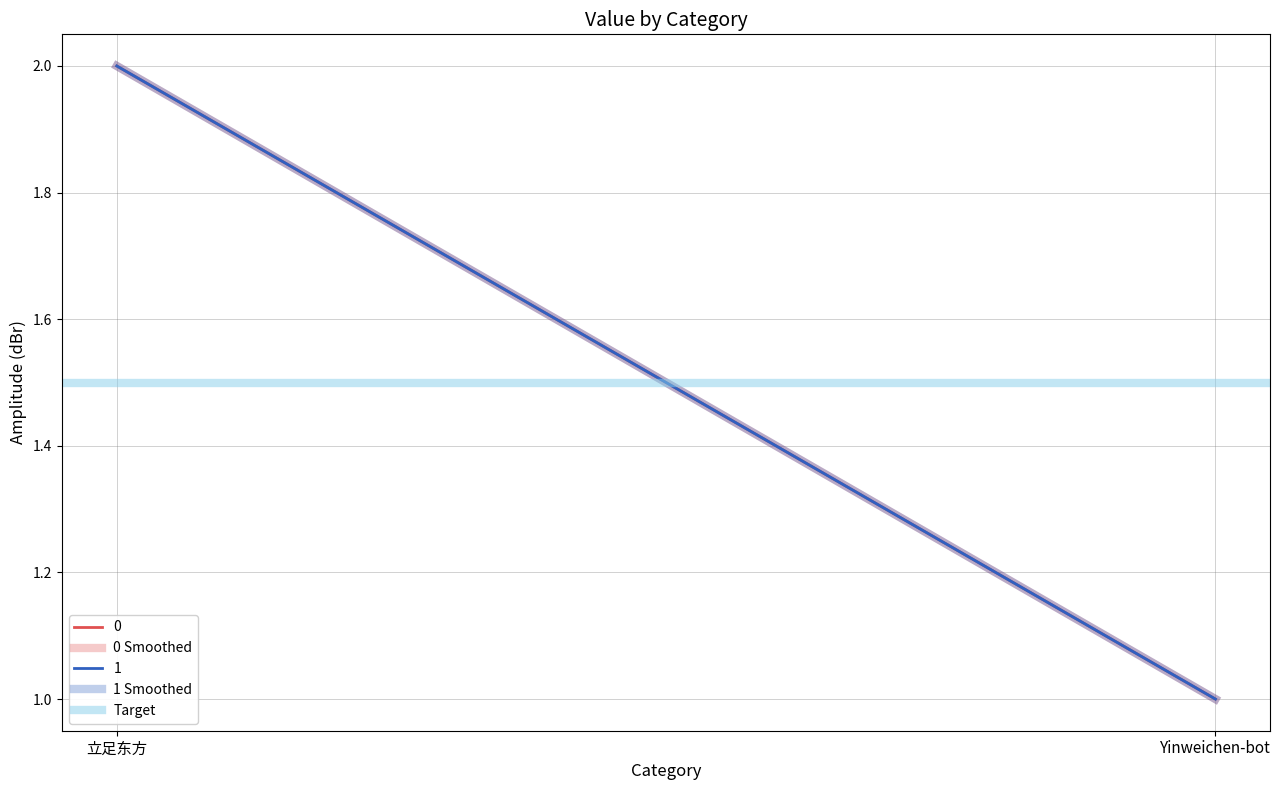

Is it true that 1 Smoothed equals 2.0 at 立足东方?

True